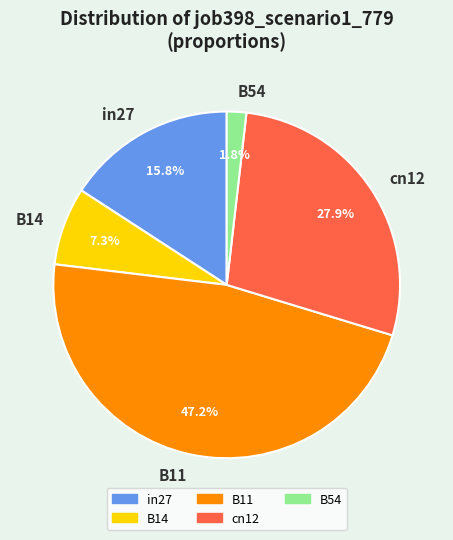

What is the largest slice in the pie chart?

B11